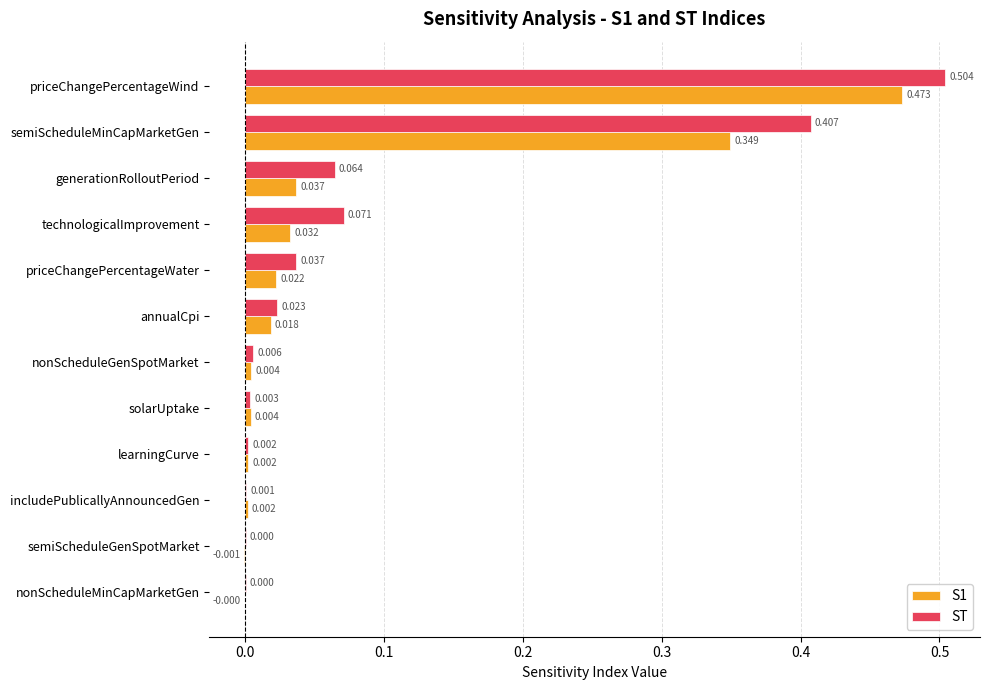

How many series are shown in this chart?

2